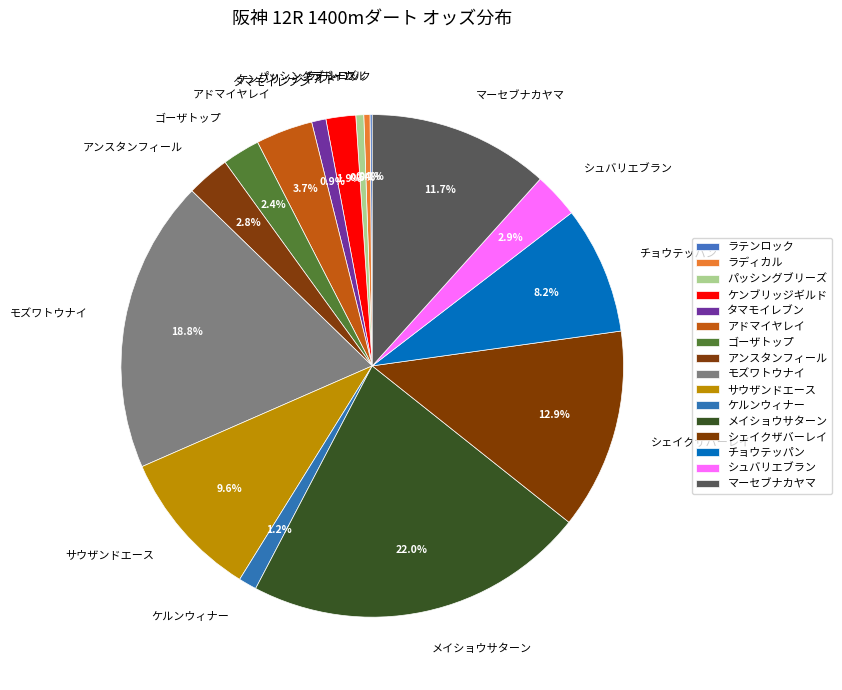

Does メイショウサターン account for over 50% of the chart?

No